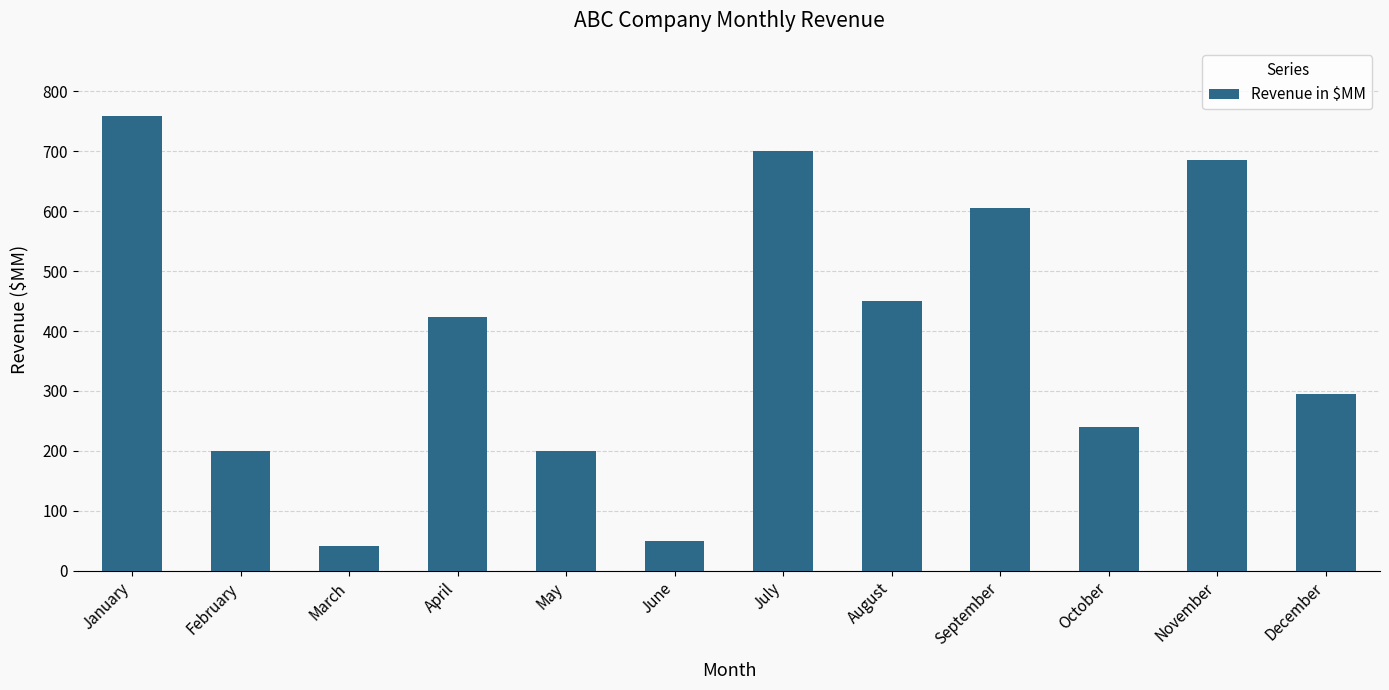

At which category does the chart reach its peak across all series?

January